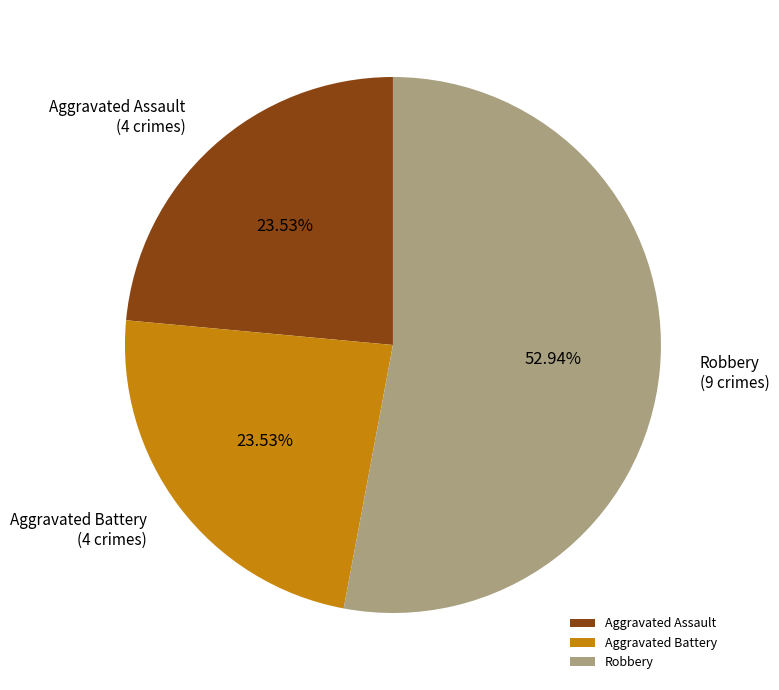

Approximately how many times larger is the value at Aggravated Battery compared to Robbery?

0.4